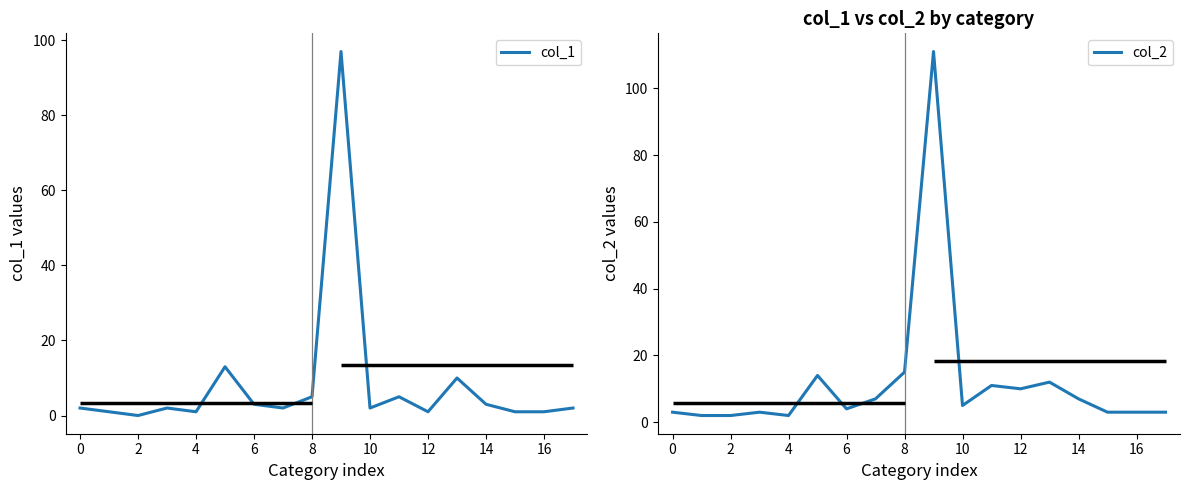

What is the highest value of the col_2 series?

111